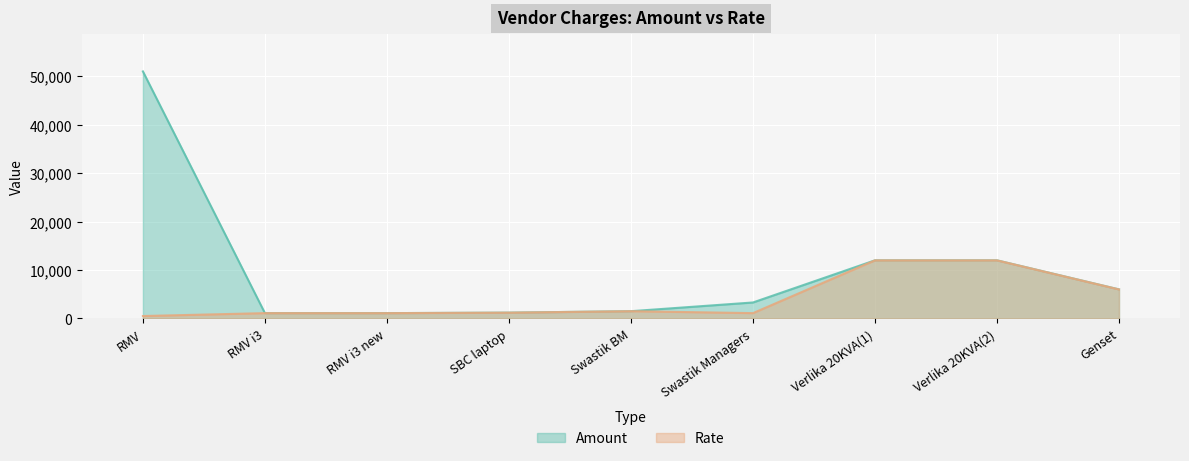

How many data points in Rate are less than 1200?

4